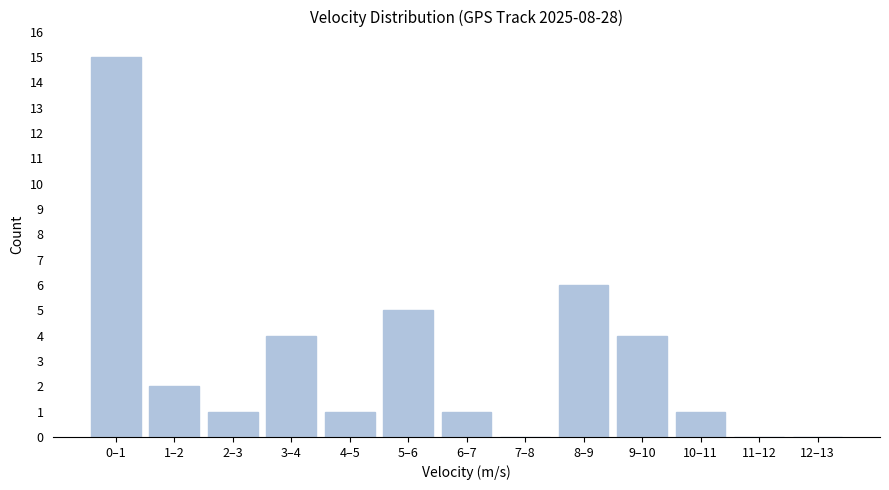

Reading left to right, transcribe all the data shown in this chart.

0–1=15	1–2=2	2–3=1	3–4=4	4–5=1	5–6=5	6–7=1	7–8=0	8–9=6	9–10=4	10–11=1	11–12=0	12–13=0